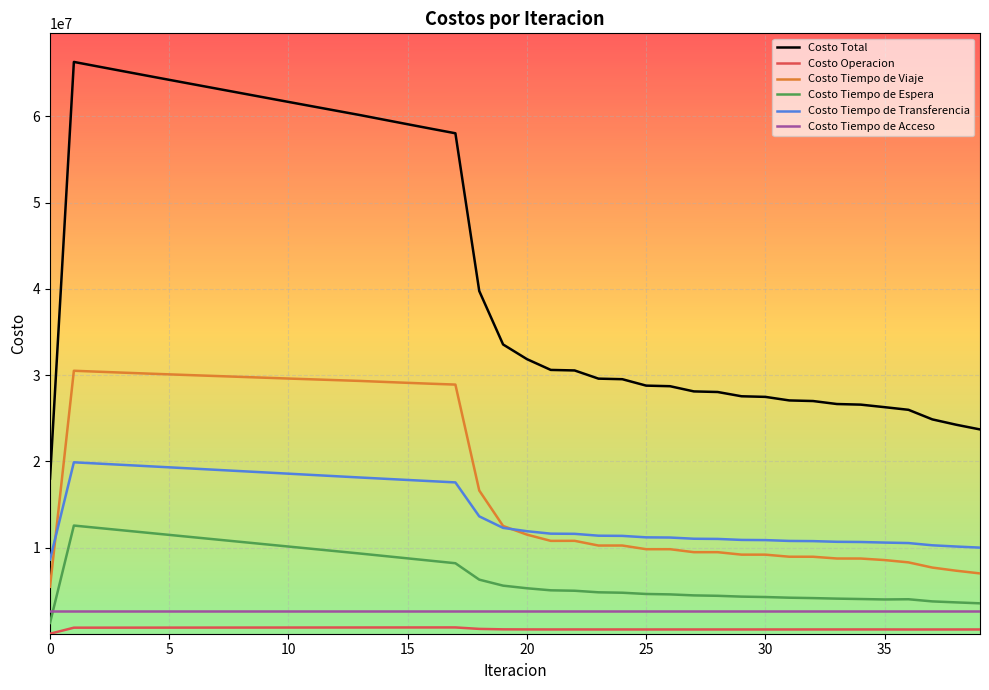

True or false: Costo Tiempo de Transferencia and Costo Tiempo de Espera cross at least once.

False